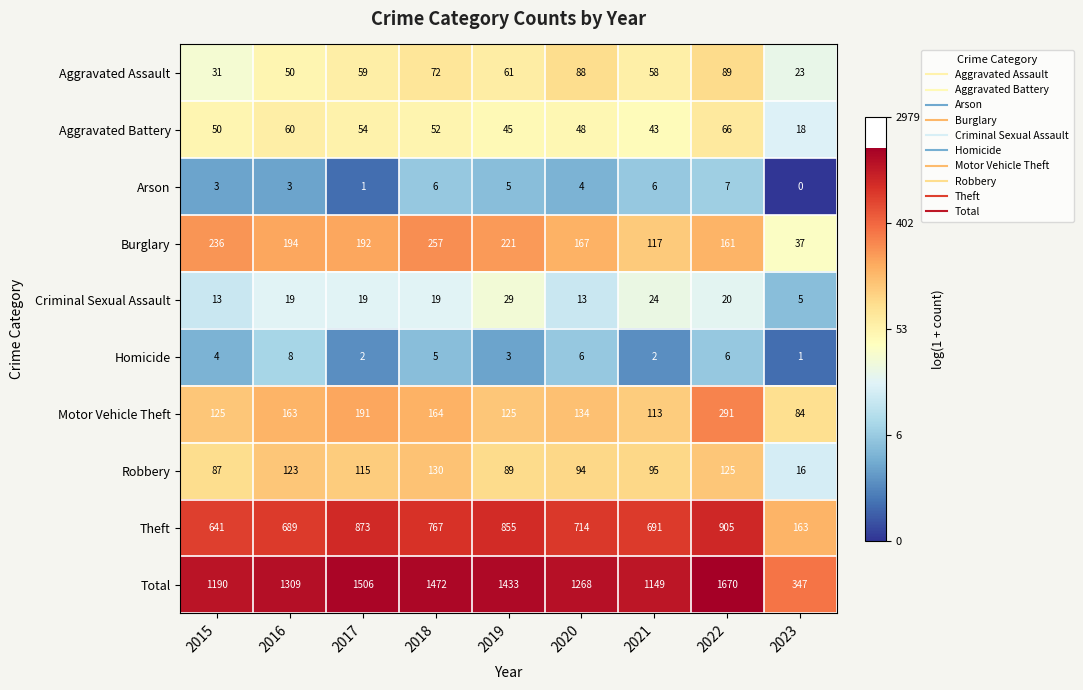

List the series in order of their peak value, lowest first.

Arson, Homicide, Criminal Sexual Assault, Aggravated Battery, Aggravated Assault, Robbery, Burglary, Motor Vehicle Theft, Theft, Total